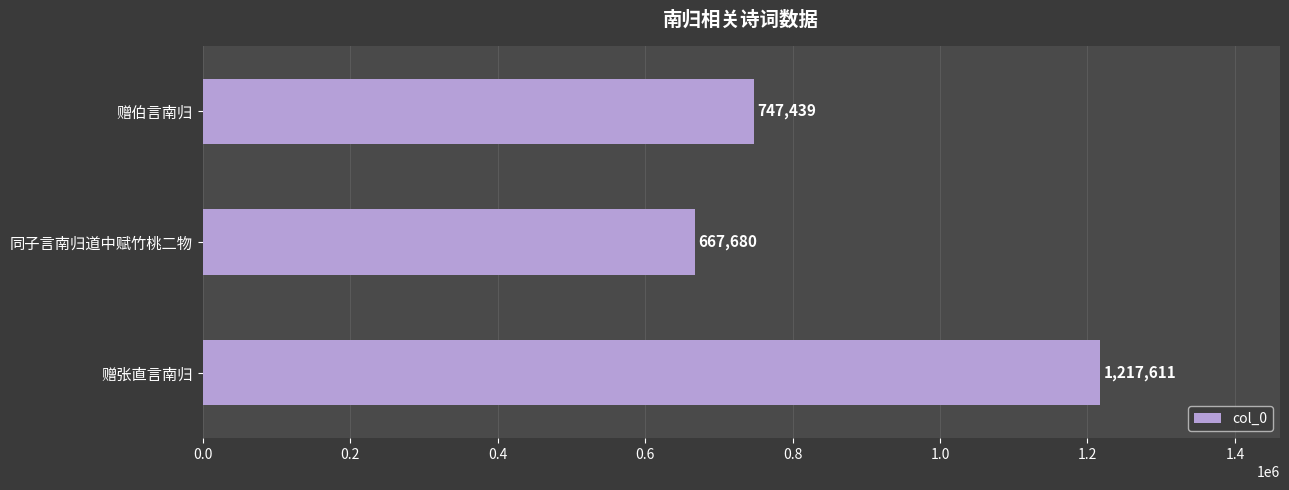

What is the minimum value shown in the chart?

667680